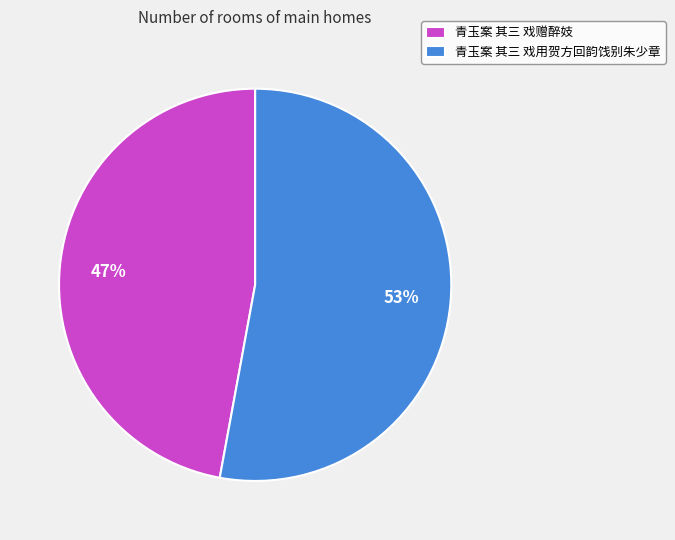

How many slices are in this pie chart?

2